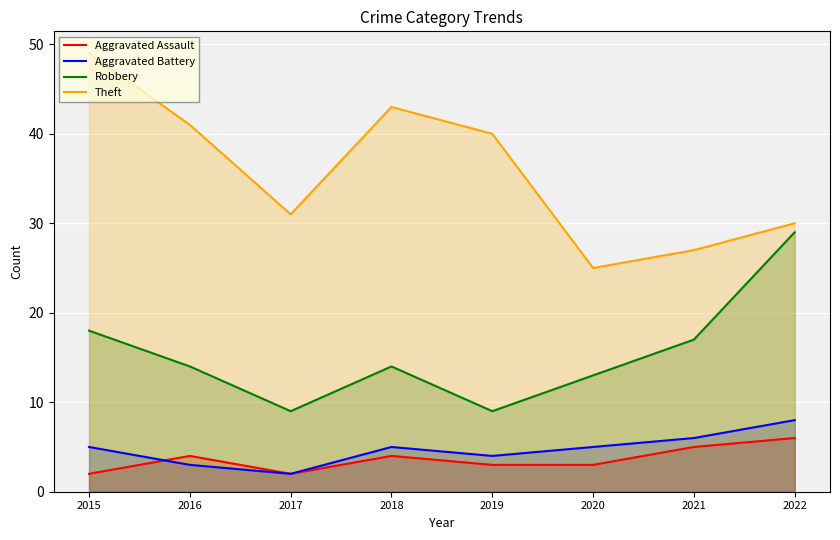

How many series are shown in this chart?

4